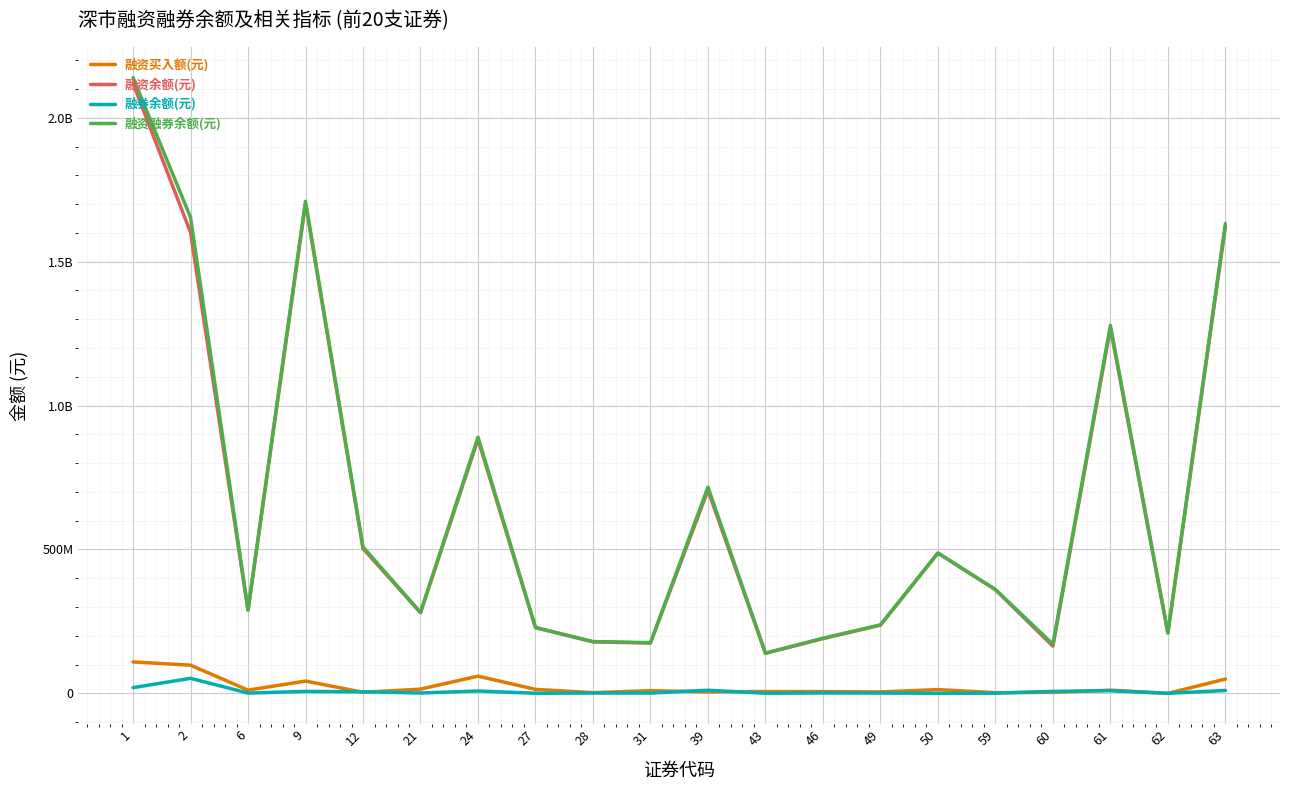

At which label does 融资买入额(元) reach its peak?

1